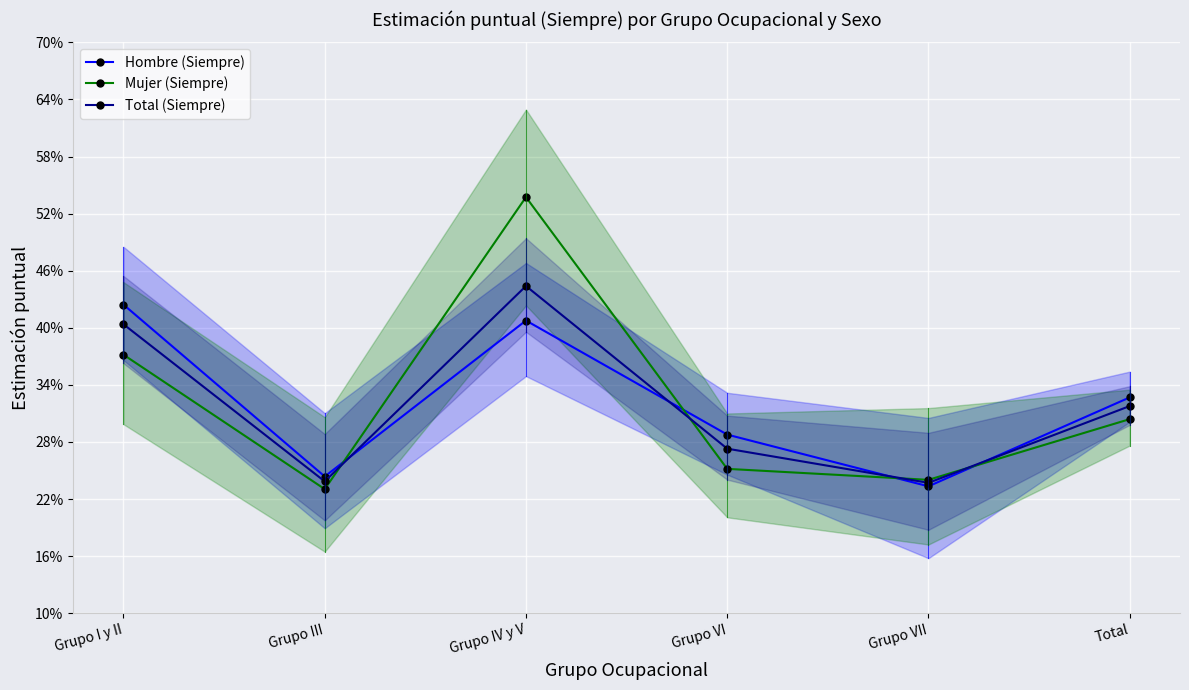

How many lines are shown in the chart?

3